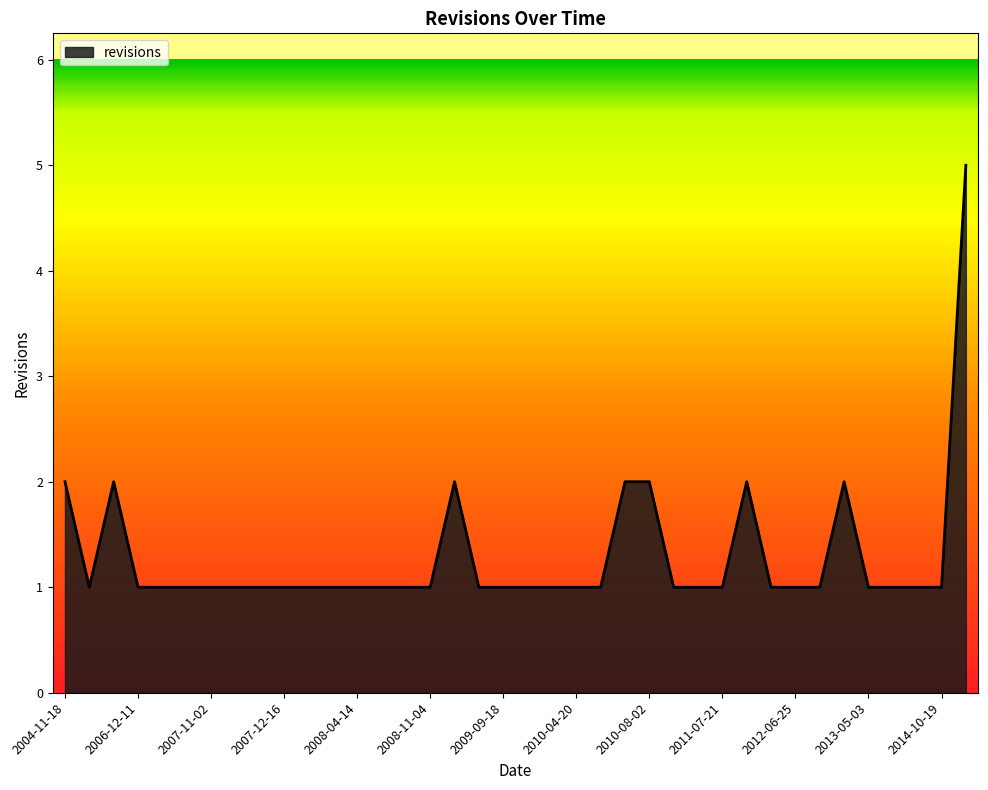

What is the greatest value displayed?

5